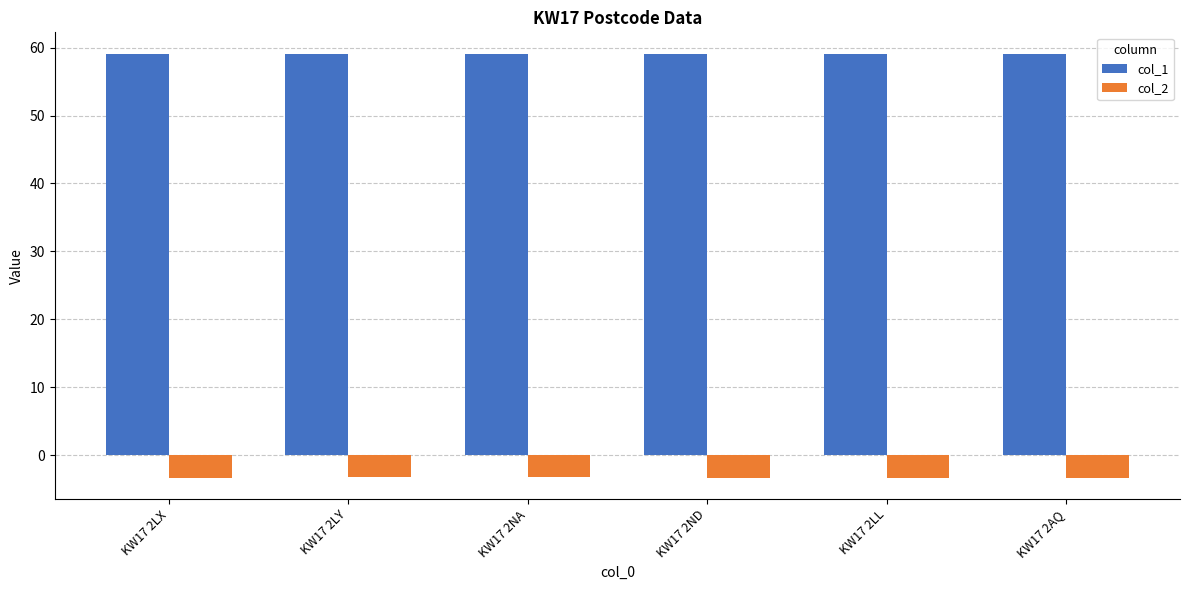

What is the spread (max minus min) of values at KW17 2AQ?

62.4